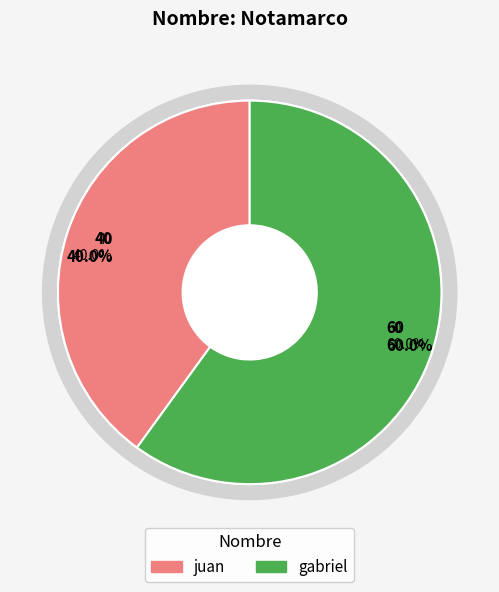

What is the majority slice?

gabriel